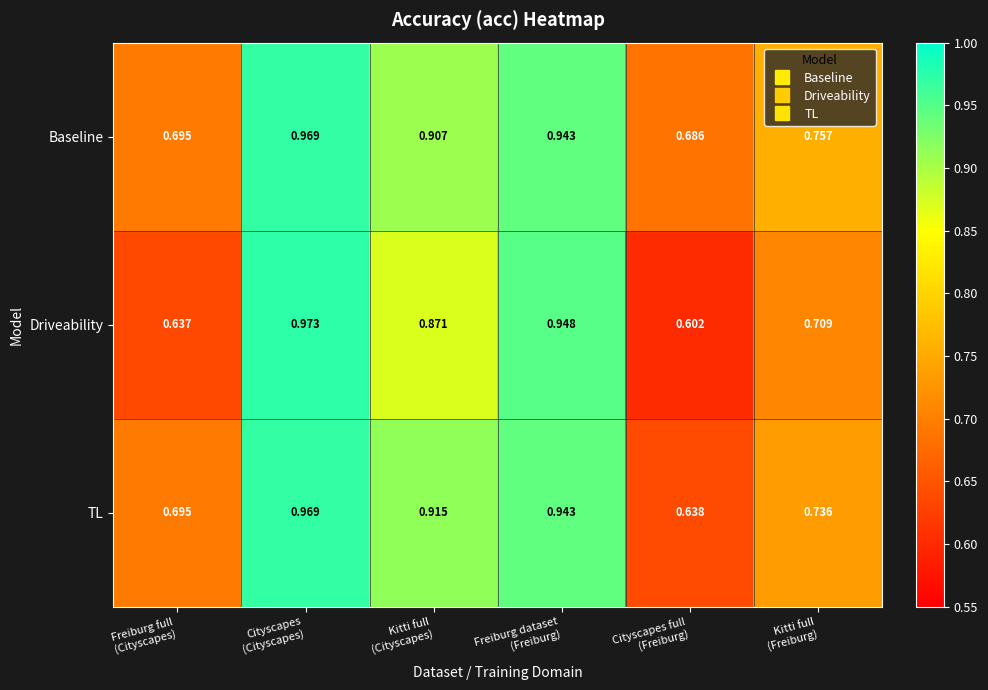

At which category does the chart reach its minimum across all series?

Cityscapes full
(Freiburg)